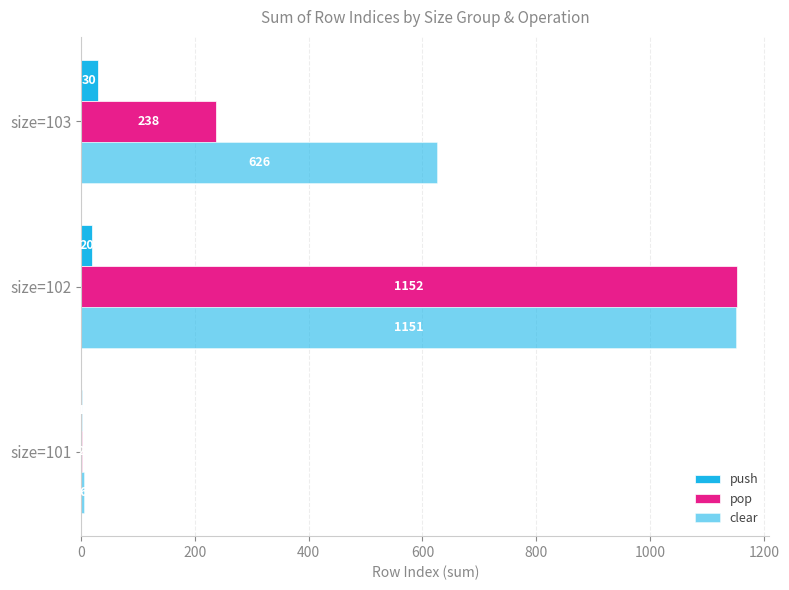

How many series are shown in this chart?

3